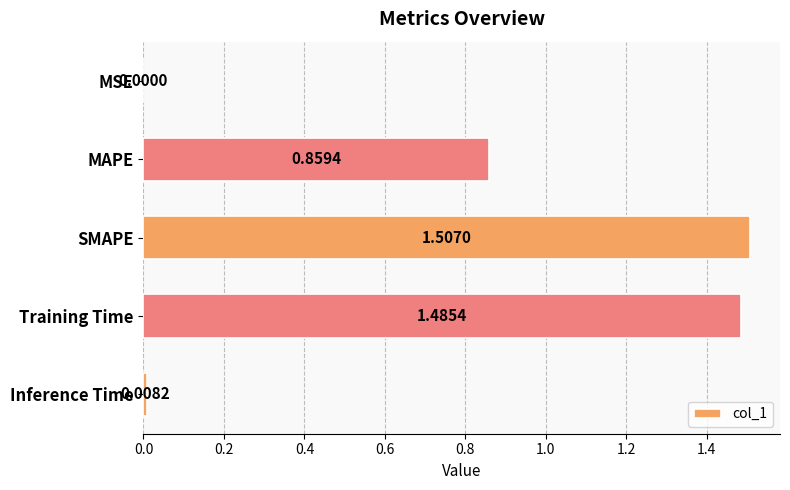

Which label corresponds to the largest value in the chart?

SMAPE